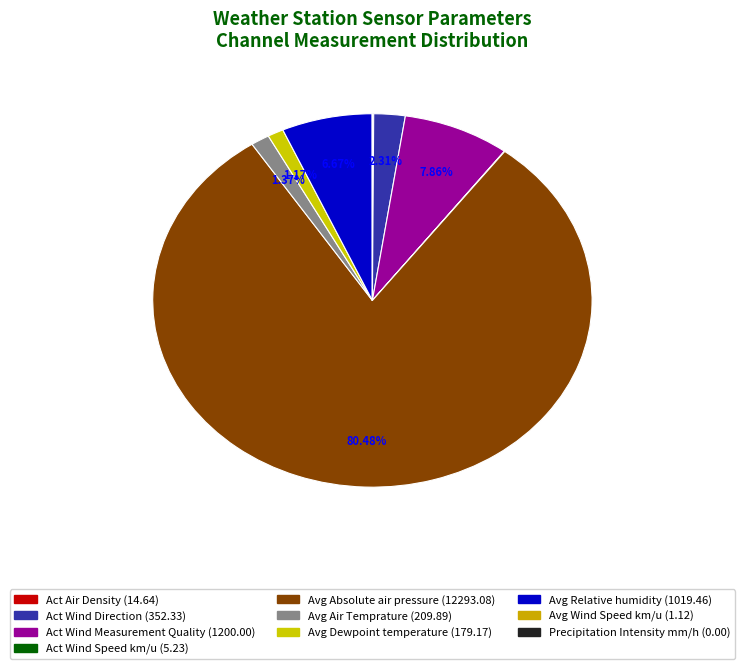

Is there any slice that represents more than half of the pie?

Yes